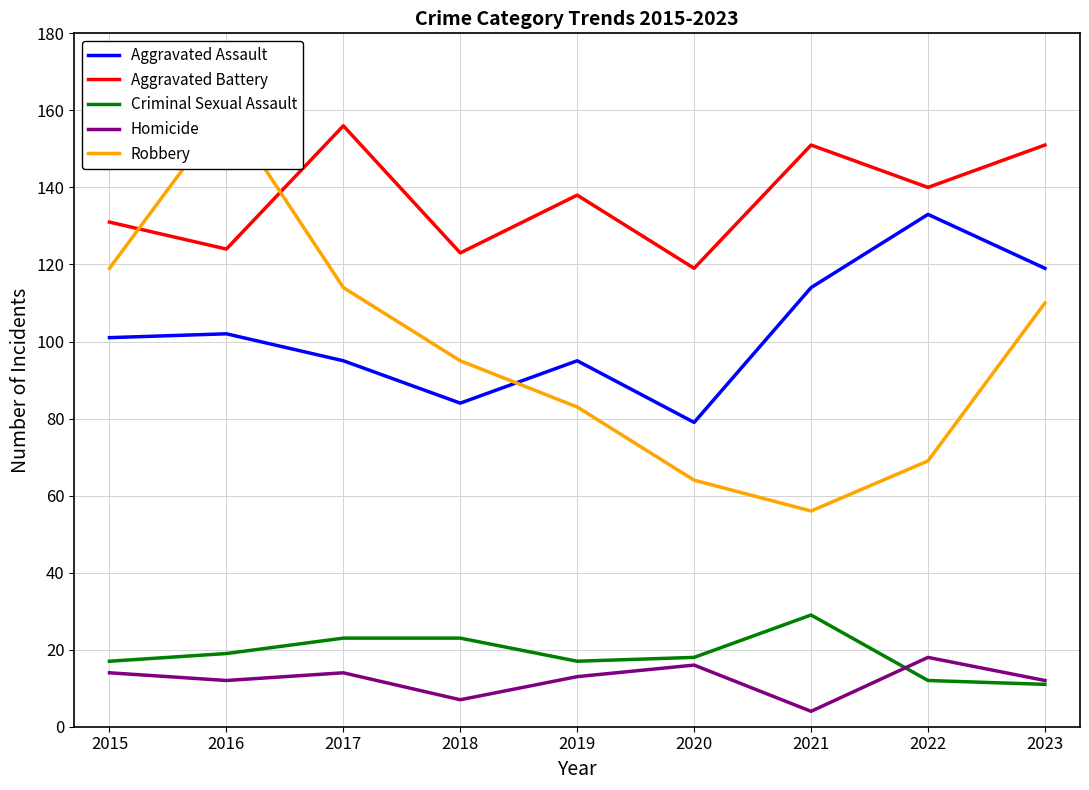

How many lines are shown in the chart?

5